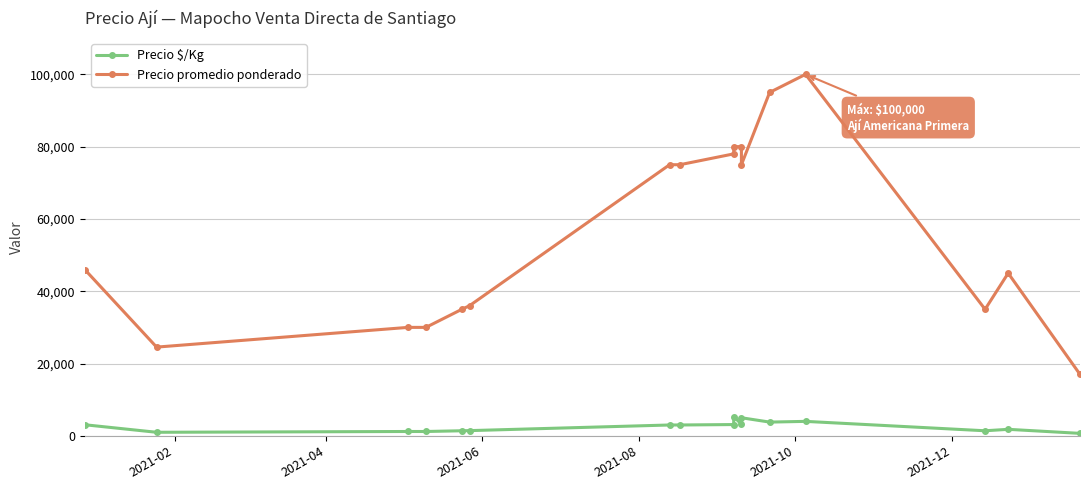

What is the difference between the second highest and minimum values in the Precio promedio ponderado series?

78000